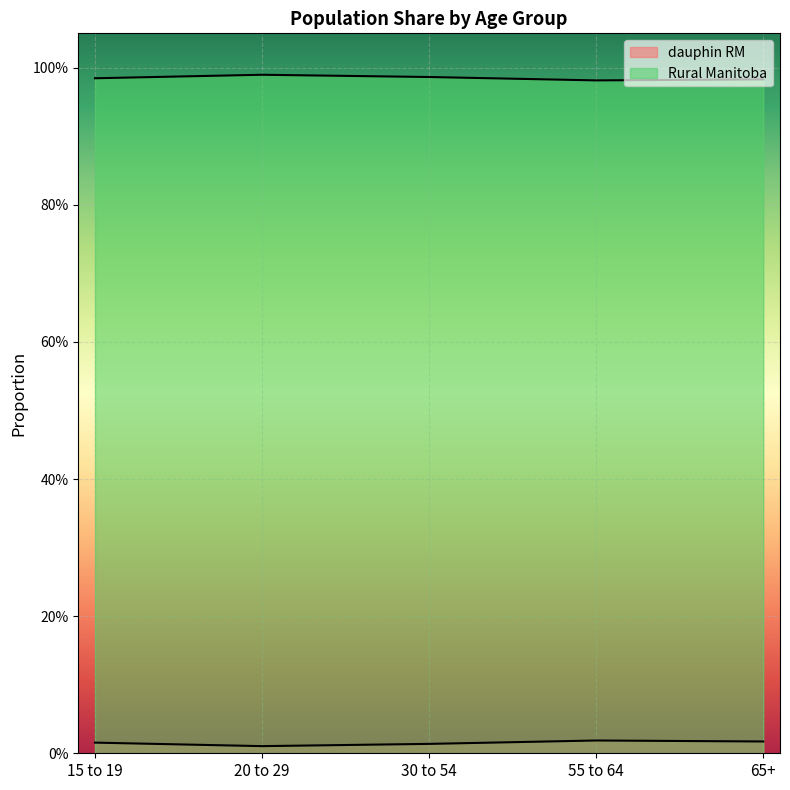

At which label does dauphin RM reach its peak?

55 to 64